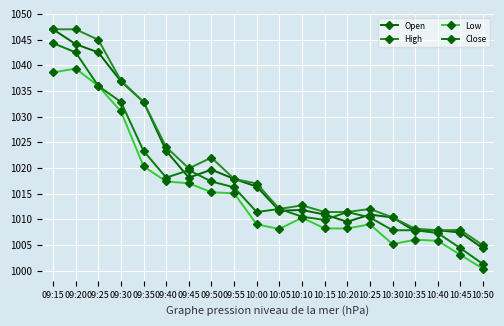

Reading left to right, transcribe all the data shown in this chart.

Open: 09:15=1047.0	09:20=1044.1	09:25=1042.5	09:30=1036.8	09:35=1032.8	09:40=1023.3	09:45=1018.1	09:50=1019.6	09:55=1017.9	10:00=1016.4	10:05=1011.6	10:10=1011.8	10:15=1010.9	10:20=1009.5	10:25=1010.9	10:30=1010.4	10:35=1007.6	10:40=1007.9	10:45=1007.4	10:50=1004.3
High: 09:15=1047.0	09:20=1047.0	09:25=1045.0	09:30=1037.0	09:35=1032.8	09:40=1024.0	09:45=1019.9	09:50=1022.0	09:55=1017.9	10:00=1017.0	10:05=1012.0	10:10=1012.7	10:15=1011.4	10:20=1011.4	10:25=1012.0	10:30=1010.4	10:35=1008.1	10:40=1007.9	10:45=1007.9	10:50=1004.9
Low: 09:15=1038.6	09:20=1039.3	09:25=1036.0	09:30=1031.0	09:35=1020.3	09:40=1017.4	09:45=1017.0	09:50=1015.2	09:55=1015.0	10:00=1009.0	10:05=1008.1	10:10=1010.3	10:15=1008.2	10:20=1008.2	10:25=1009.0	10:30=1005.1	10:35=1006.0	10:40=1005.8	10:45=1003.0	10:50=1000.4
Close: 09:15=1044.3	09:20=1042.5	09:25=1036.0	09:30=1032.8	09:35=1023.3	09:40=1018.1	09:45=1019.5	09:50=1017.4	09:55=1016.2	10:00=1011.4	10:05=1012.0	10:10=1010.5	10:15=1009.9	10:20=1011.4	10:25=1010.4	10:30=1007.9	10:35=1007.9	10:40=1007.3	10:45=1004.4	10:50=1001.2